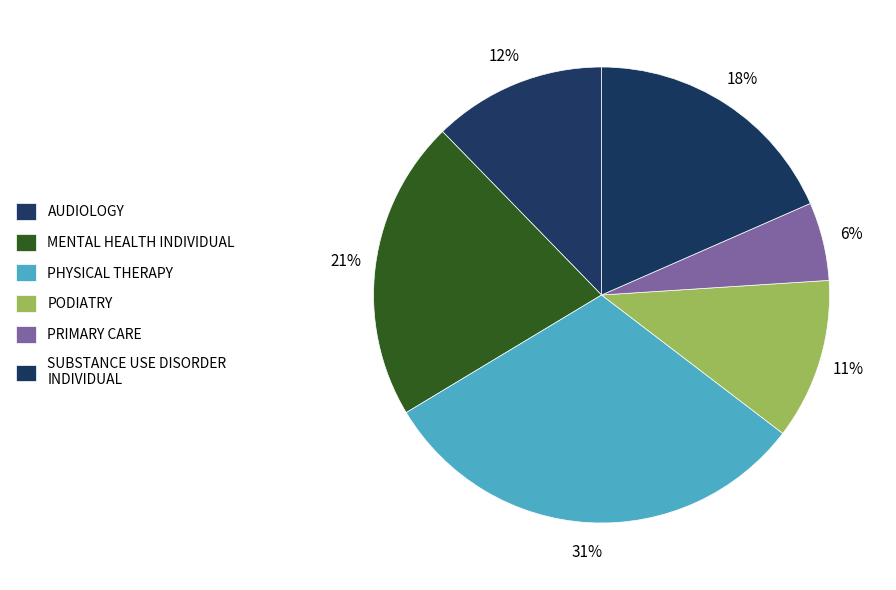

How many slices are in this pie chart?

6